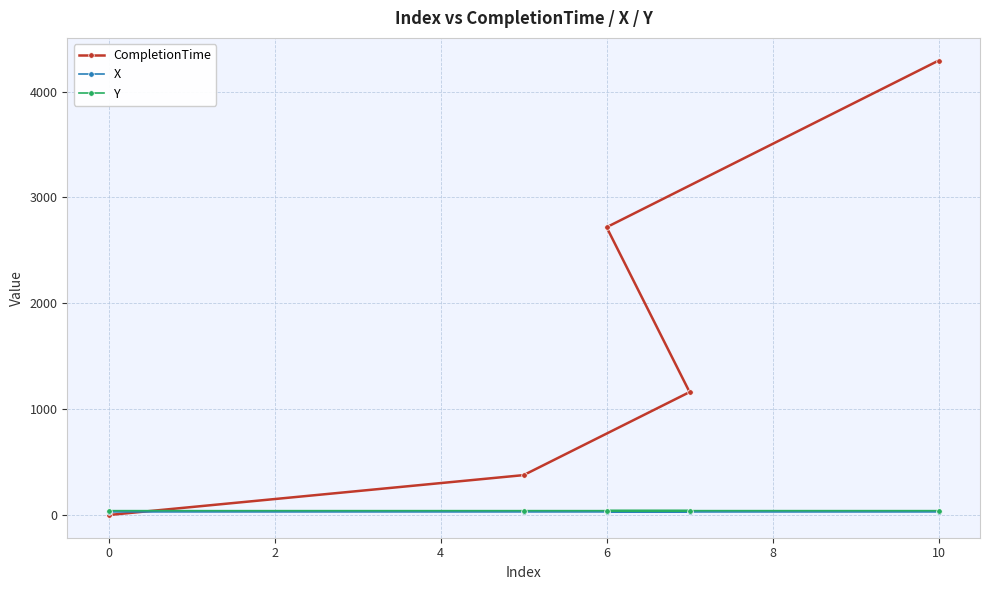

True or false: Y has more than 2 points higher than both neighbors.

False